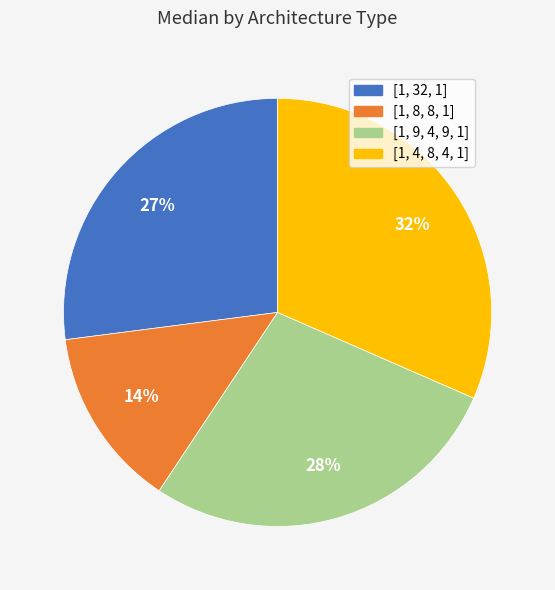

Count the number of slices in the pie.

4